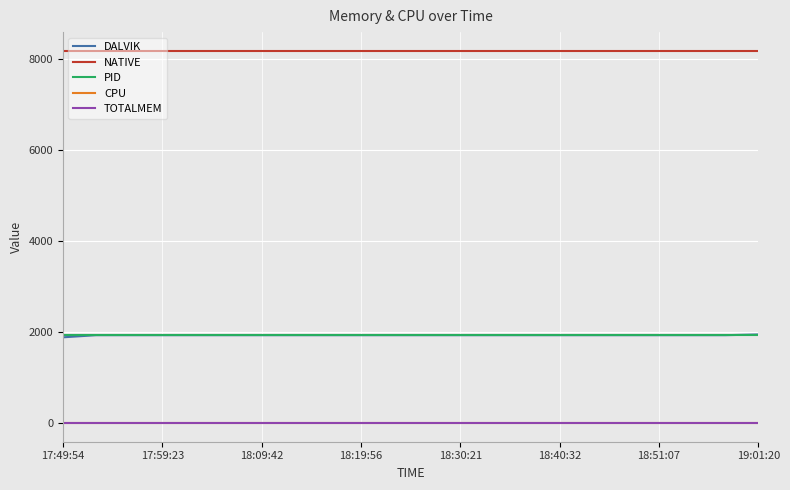

Does the chart have visible grid lines?

Yes